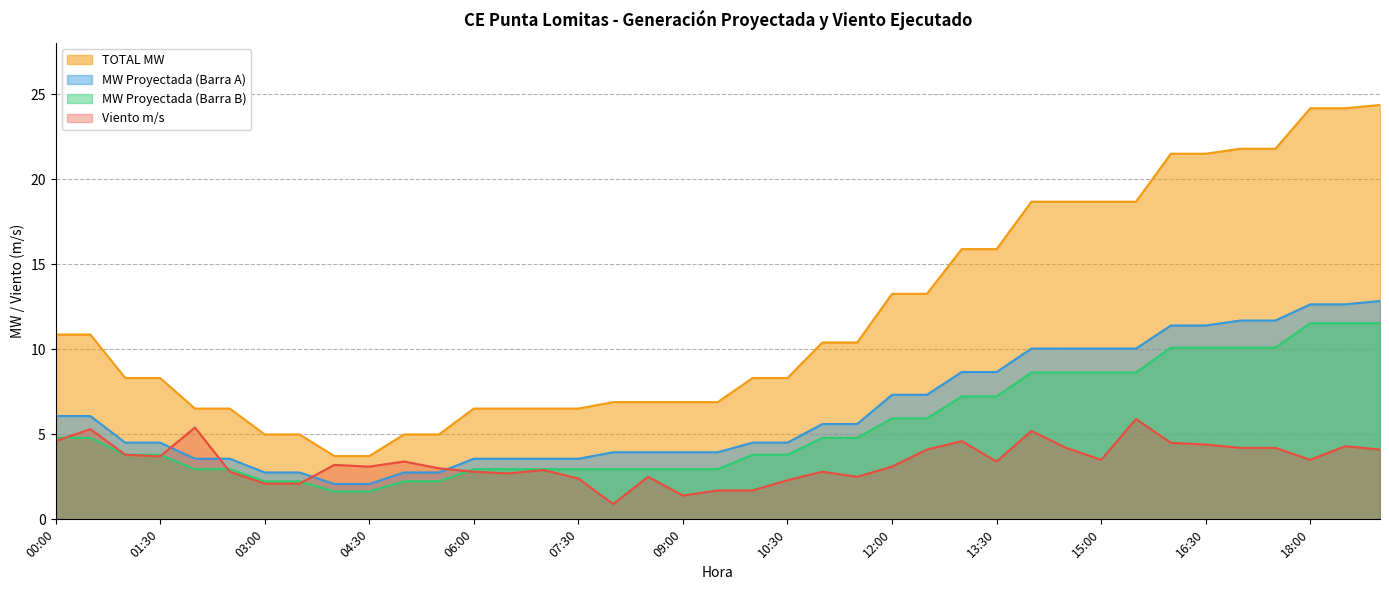

What is the minimum value shown in the chart?

0.9